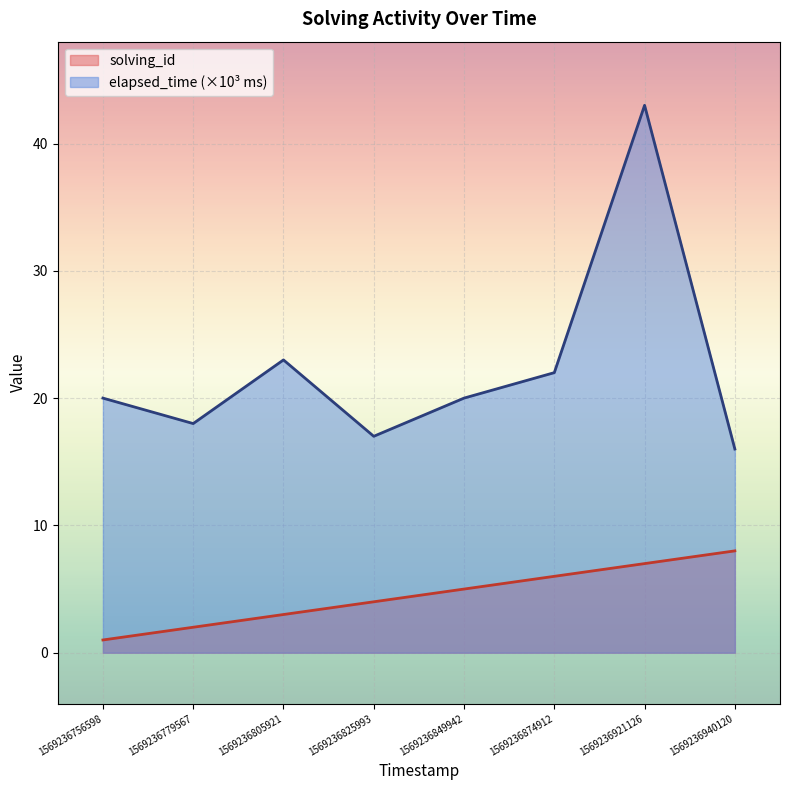

Reading left to right, transcribe all the data shown in this chart.

solving_id: 1569236756598=1	1569236779567=2	1569236805921=3	1569236825993=4	1569236849942=5	1569236874912=6	1569236921126=7	1569236940120=8
elapsed_time: 1569236756598=20	1569236779567=18	1569236805921=23	1569236825993=17	1569236849942=20	1569236874912=22	1569236921126=43	1569236940120=16